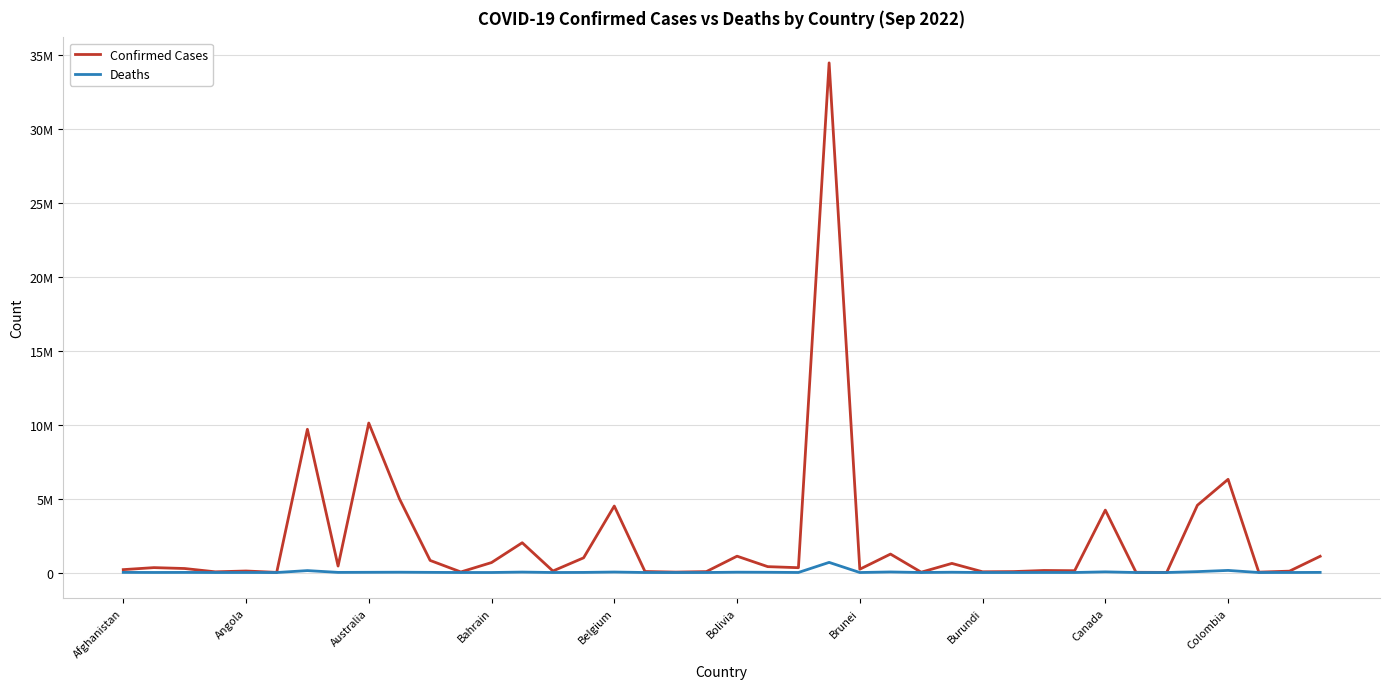

List the series in order of their peak value, highest first.

Confirmed Cases, Deaths